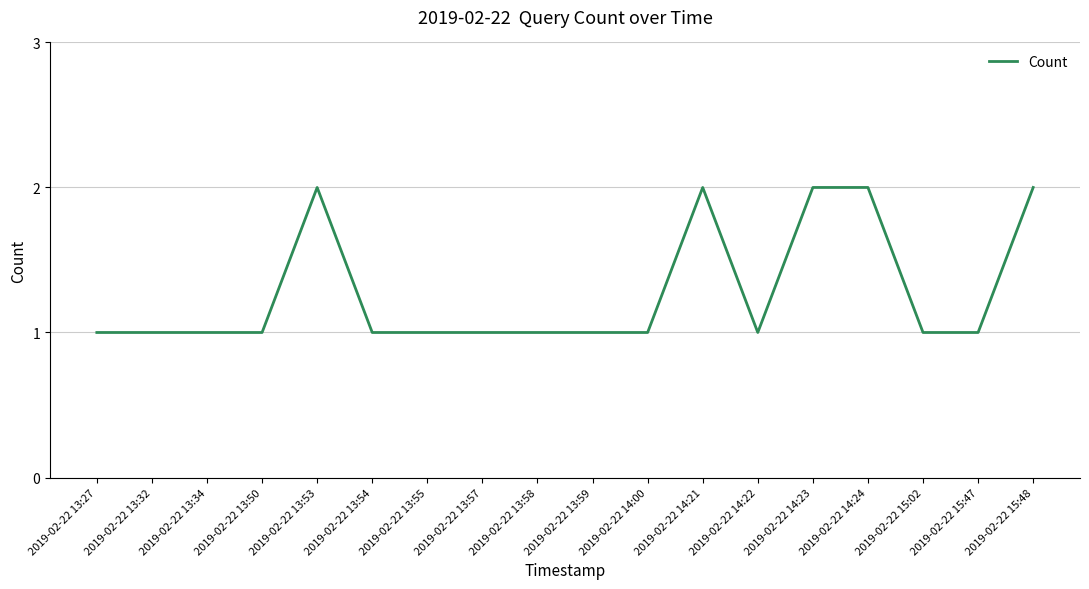

The value at 2019-02-22 13:57 is 1. True or false?

True